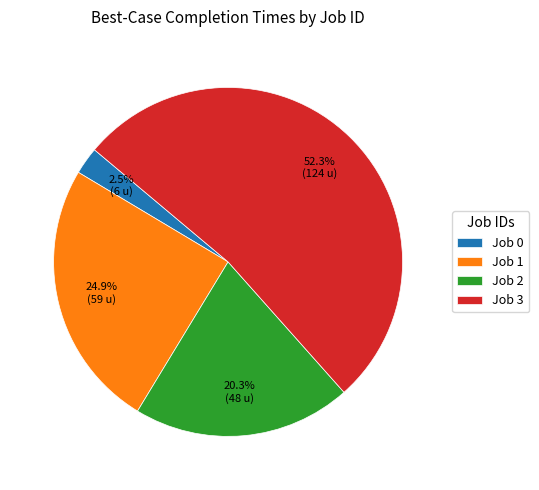

To the nearest percent, what portion does Job 3 represent?

52%